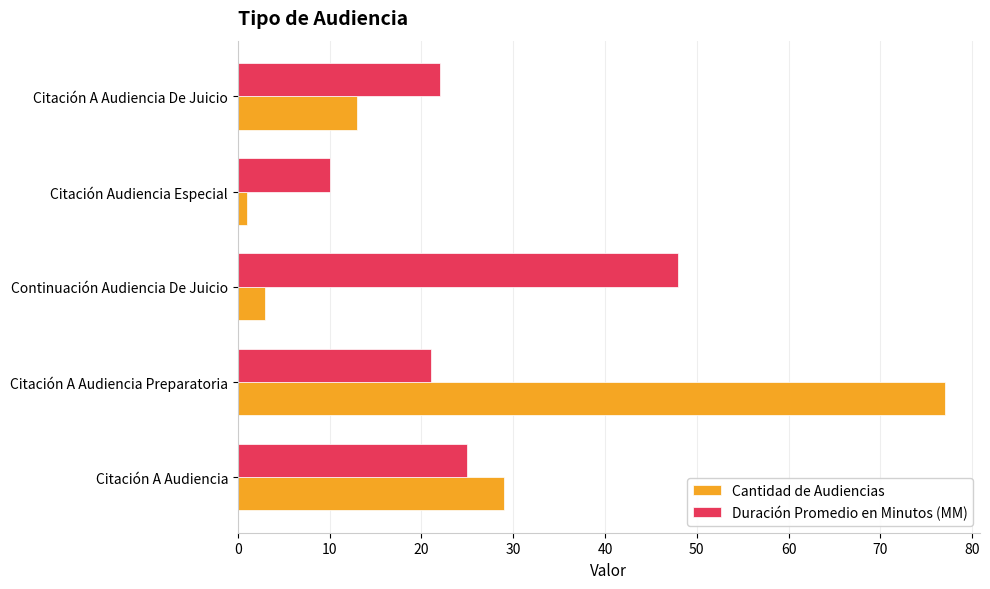

Count the number of data series in this chart.

2